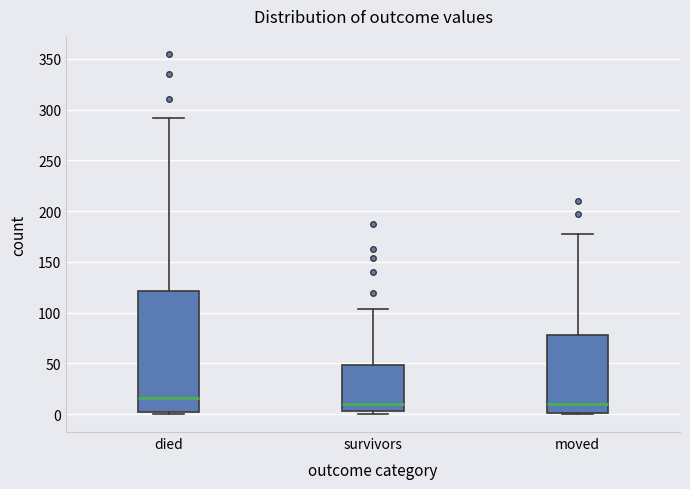

Reading left to right, read every box against the y-axis: the position of its median line, the range the box covers, and the ends of its whiskers. The values are not printed on the chart, so give them approximately, as read against the axis.

died: median 15, box 0 to 120, whiskers 0 to 290
survivors: median 10, box 5 to 50, whiskers 0 to 105
moved: median 10, box 0 to 80, whiskers 0 to 175